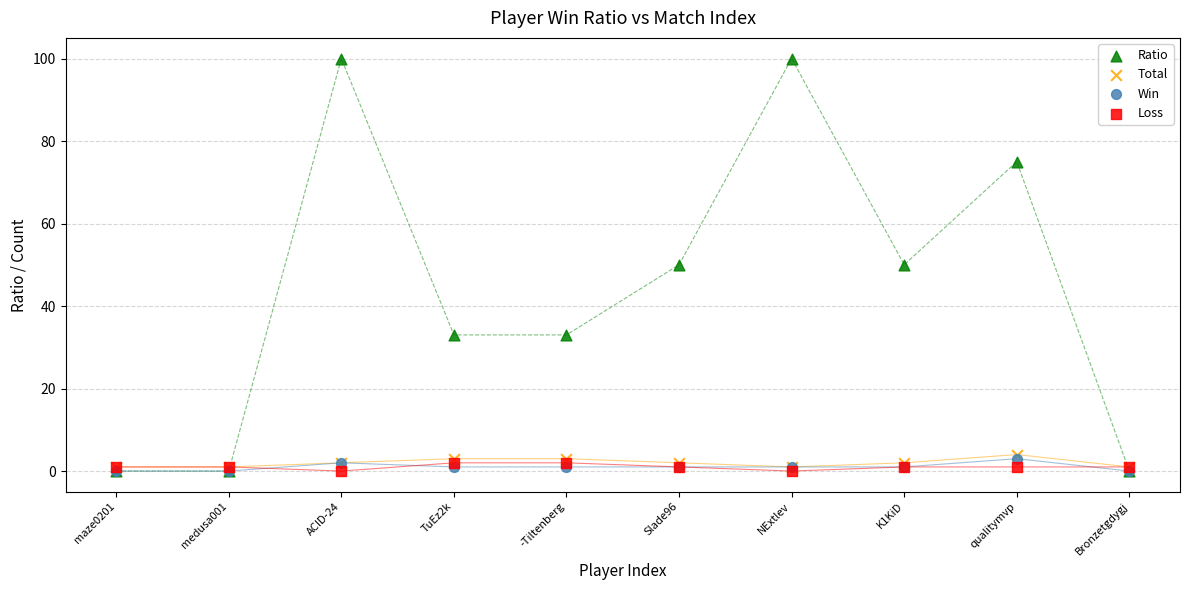

What are all the series names shown in the legend?

Ratio, Total, Win, Loss